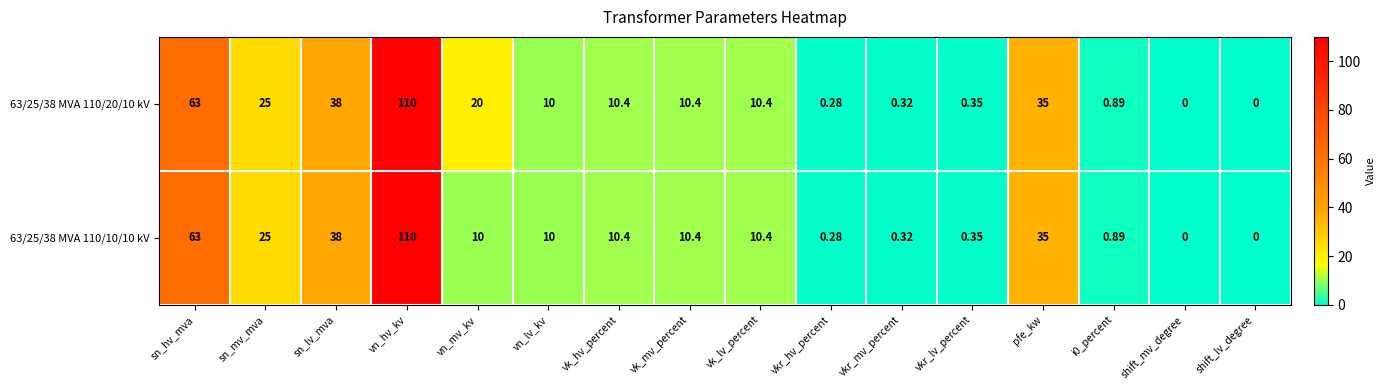

List the series in order of their overall mean, highest first.

63/25/38 MVA 110/20/10 kV, 63/25/38 MVA 110/10/10 kV